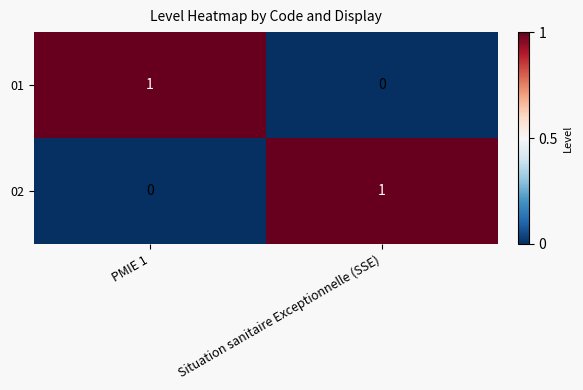

How many series are shown in this chart?

2